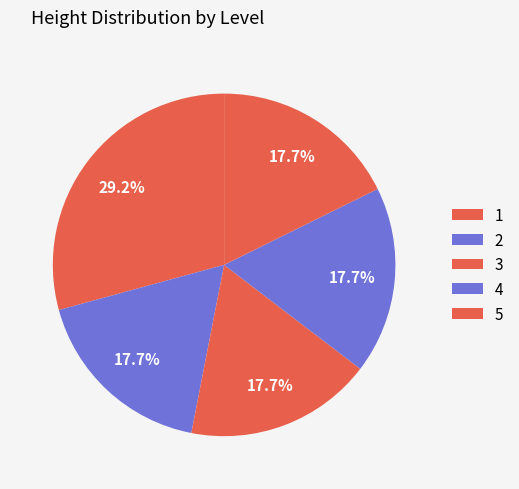

Count the number of slices in the pie.

5